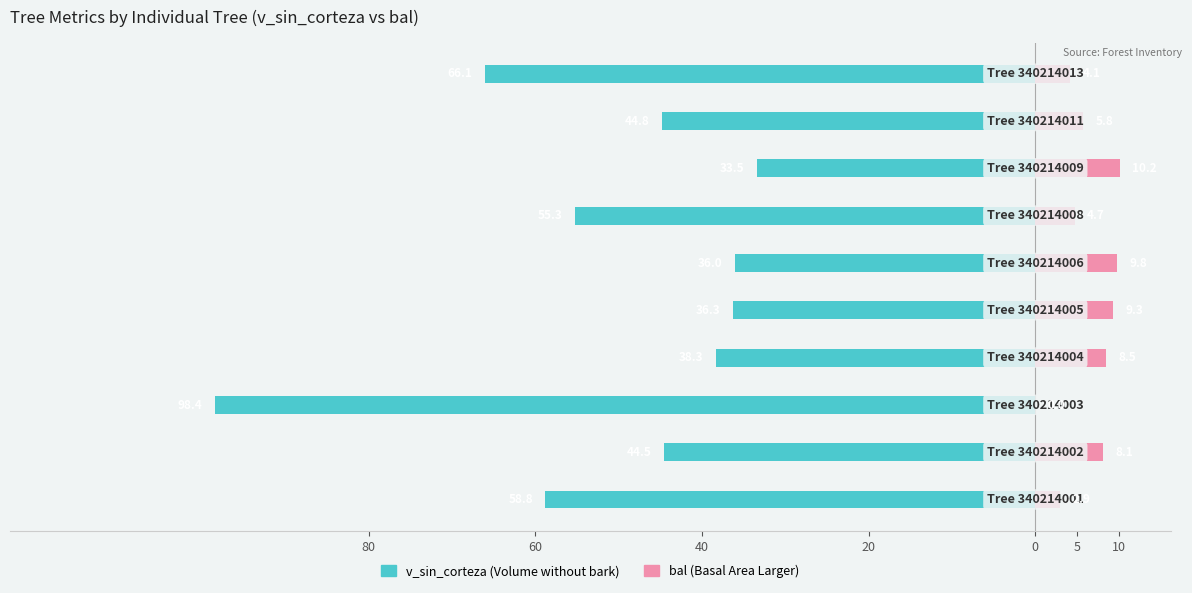

Reading left to right, extract all data points from this chart.

v_sin_corteza: -58.8	-44.5	-98.4	-38.3	-36.3	-36.0	-55.3	-33.5	-44.8	-66.1
bal: 2.9	8.1	0.0	8.5	9.3	9.8	4.7	10.2	5.8	4.1